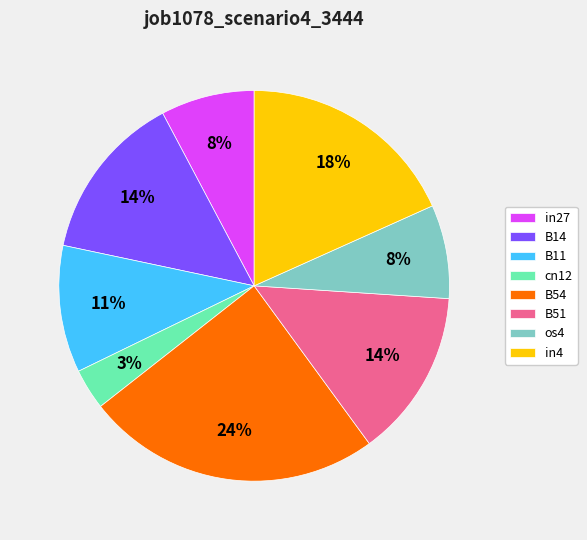

To the nearest percent, what is the average slice percentage?

12%